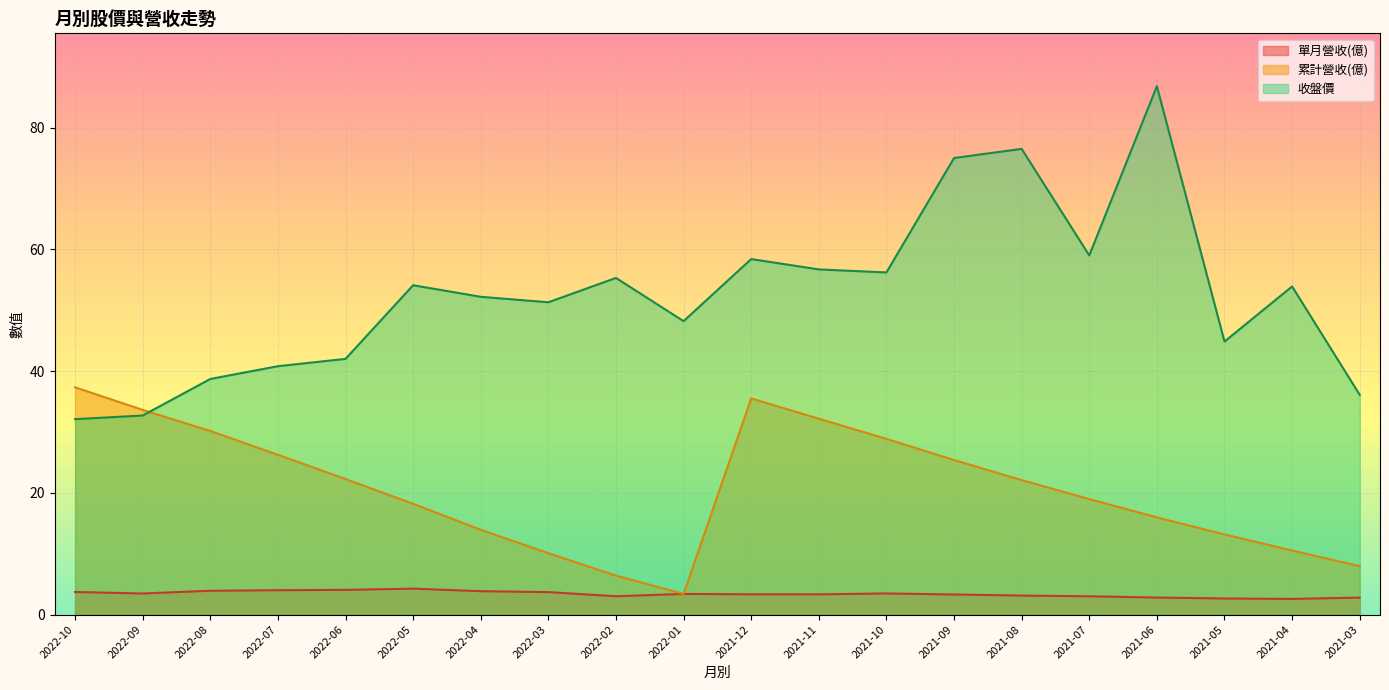

In 收盤價, how many points are higher than both neighbors (excluding endpoints)?

6